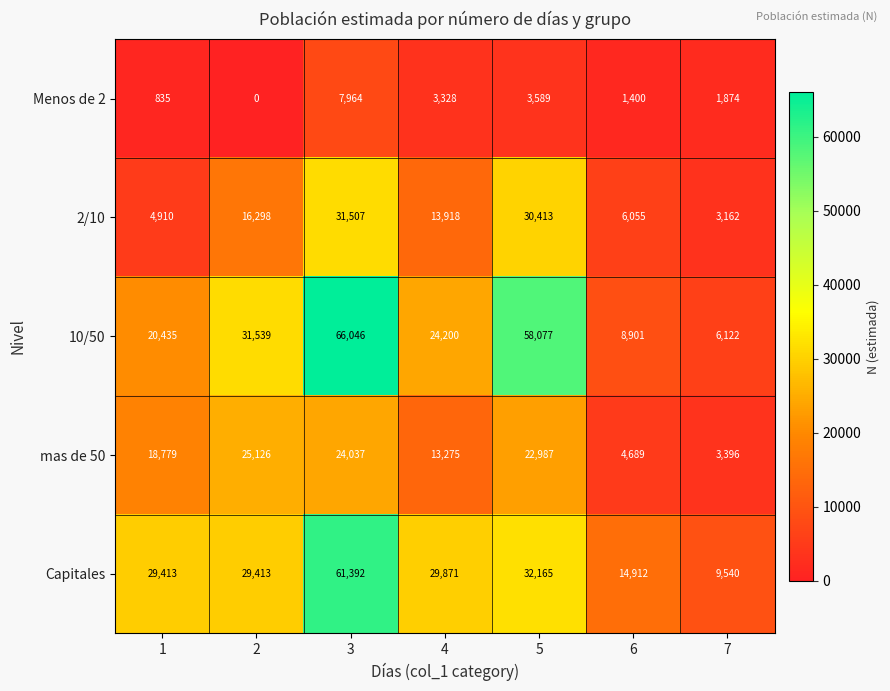

Which series has the widest spread of values?

10/50